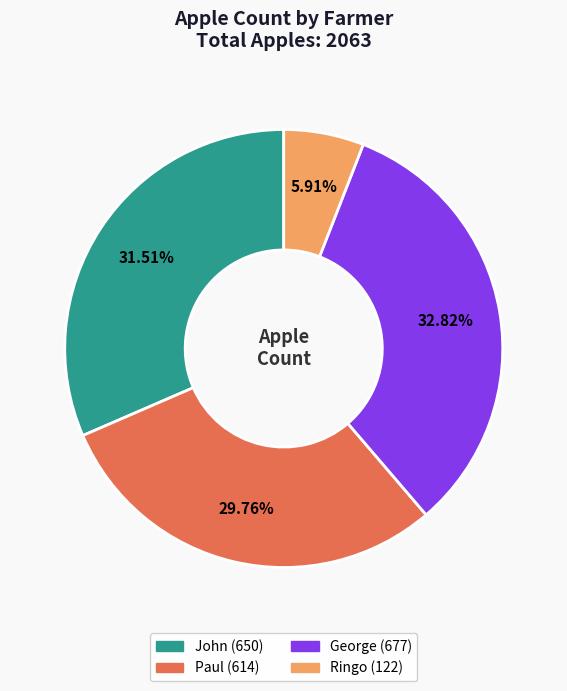

To the nearest percent, what is the combined percentage of Paul and Ringo?

36%